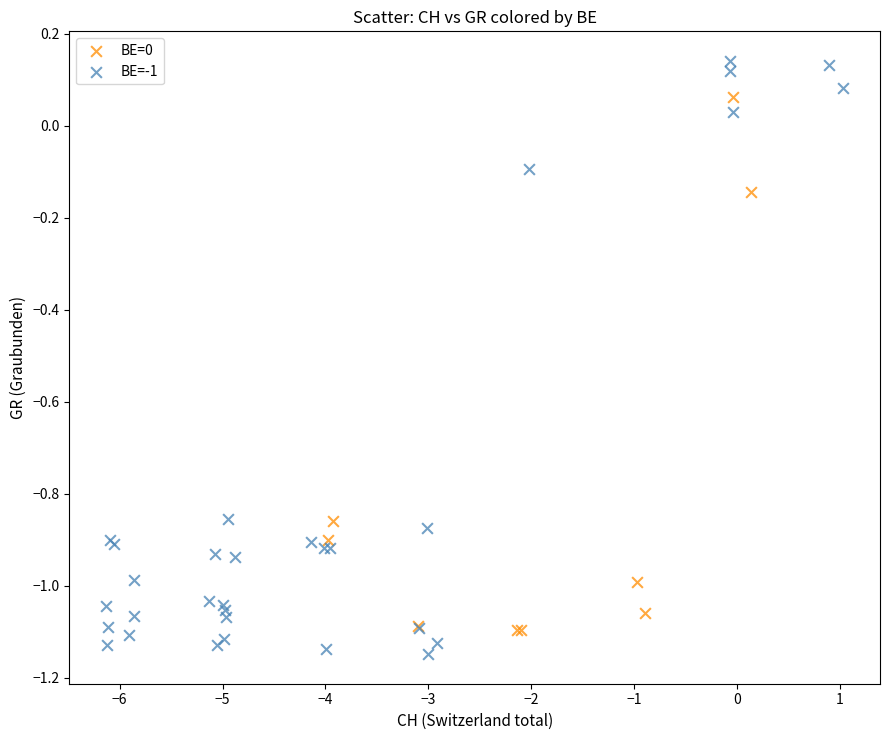

Which series has the largest Y range (max minus min)?

BE=-1